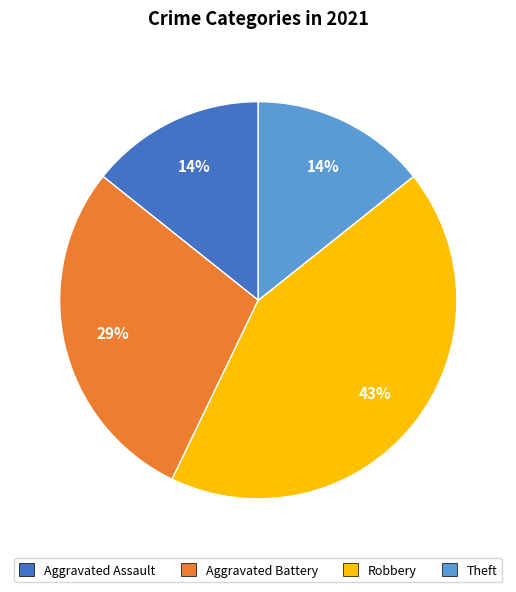

Is Robbery the majority of the pie?

No